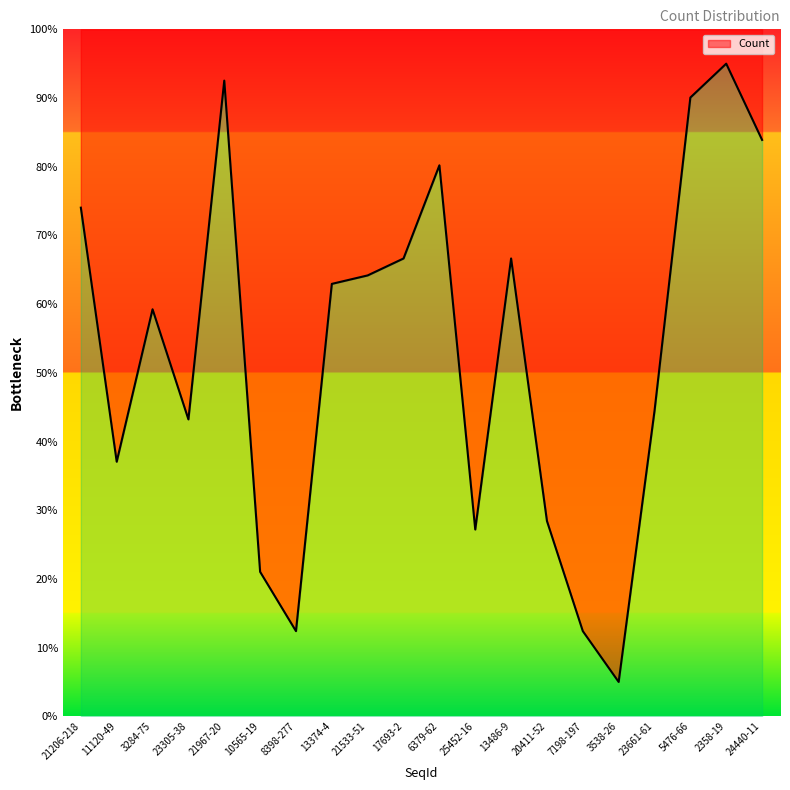

At which label does the data first exceed 62?

21206-218